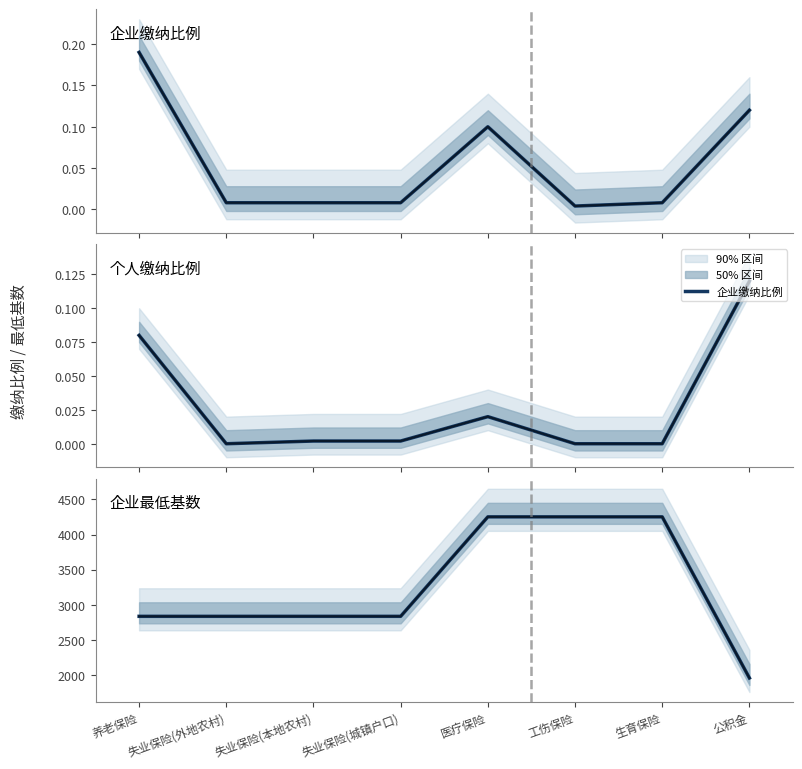

The value of 个人缴纳比例 at 失业保险(城镇户口) is 0.0. True or false?

False